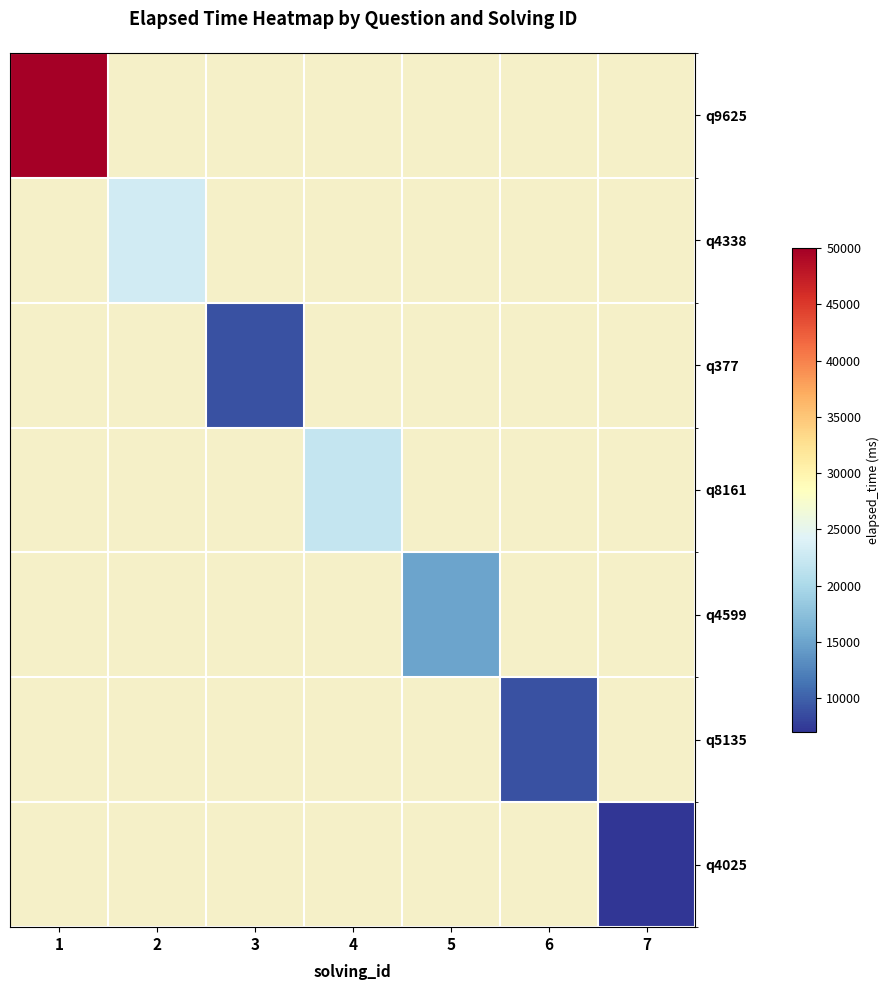

How many data points does each series have?

7